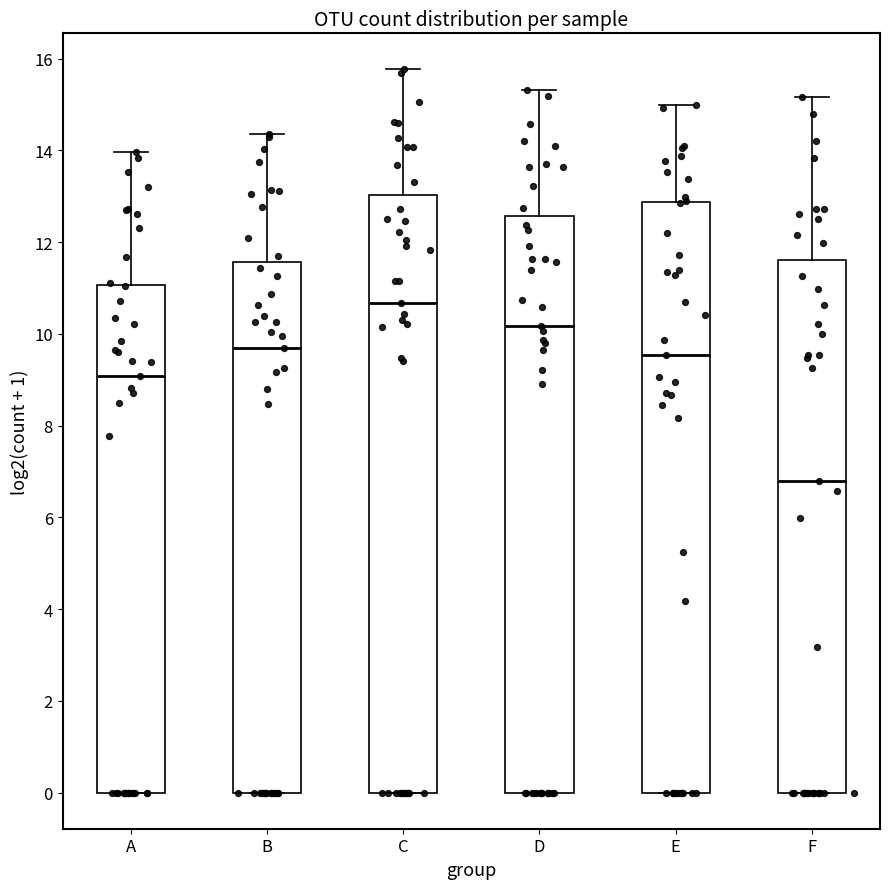

Reading left to right, read every box against the y-axis: the position of its median line, the range the box covers, and the ends of its whiskers. The values are not printed on the chart, so give them approximately, as read against the axis.

A: median 9.0, box 0.0 to 11.0, whiskers 0.0 to 14.0
B: median 9.6, box 0.0 to 11.6, whiskers 0.0 to 14.4
C: median 10.6, box 0.0 to 13.0, whiskers 0.0 to 15.8
D: median 10.2, box 0.0 to 12.6, whiskers 0.0 to 15.4
E: median 9.6, box 0.0 to 12.8, whiskers 0.0 to 15.0
F: median 6.8, box 0.0 to 11.6, whiskers 0.0 to 15.2